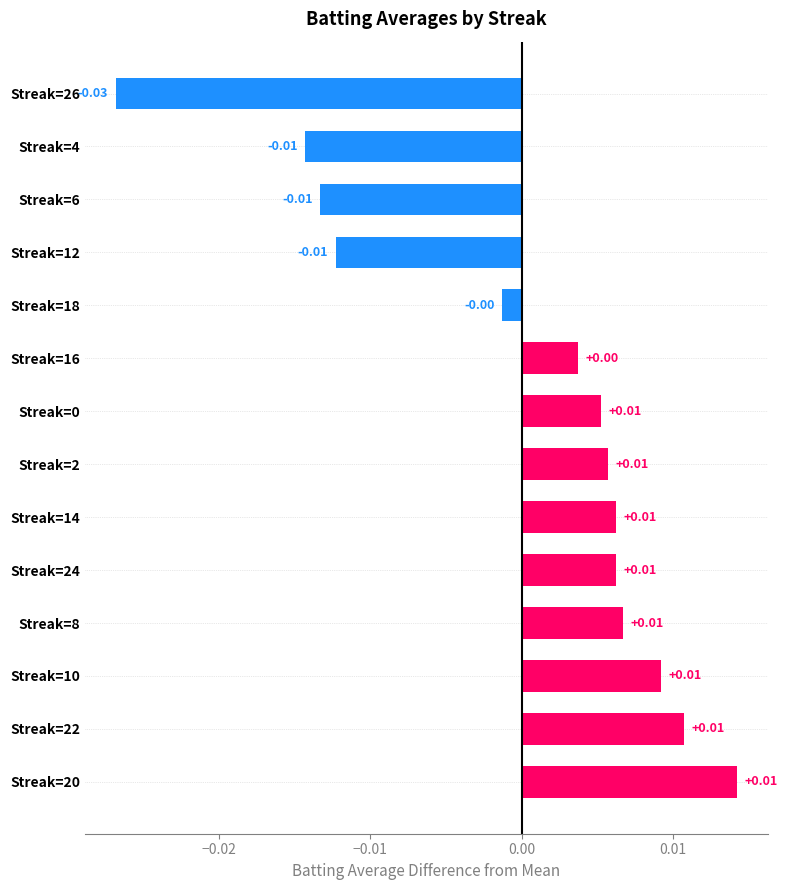

Does the chart contain stacked bars?

No